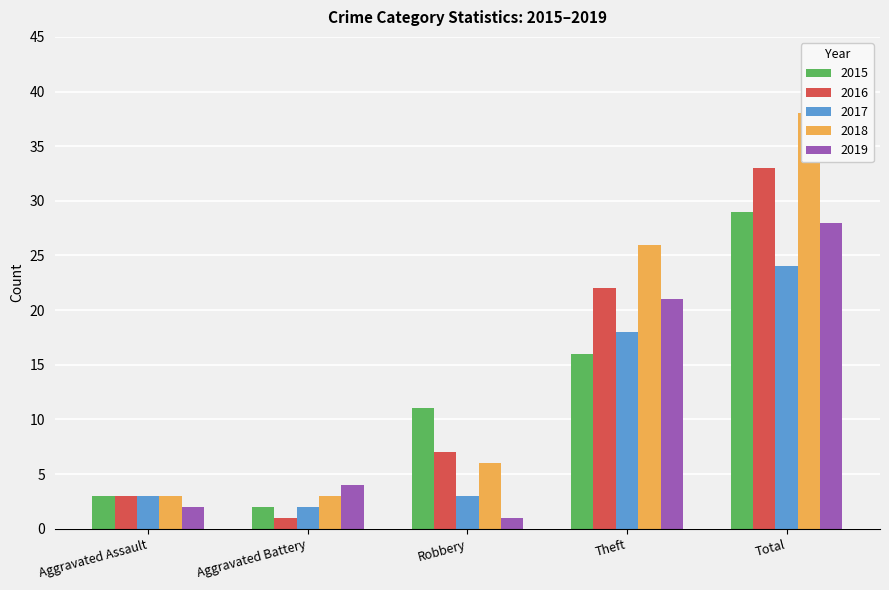

True or false: 2018 has a value of 5 at Aggravated Battery.

False